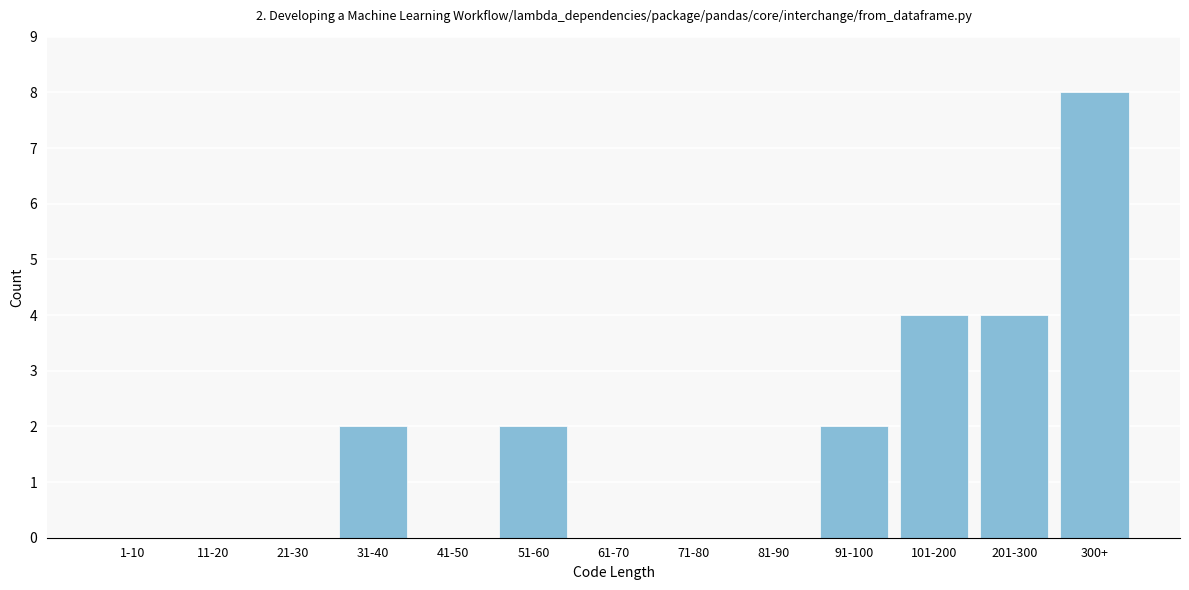

Reading left to right, list all the values displayed in this chart.

1-10=0	11-20=0	21-30=0	31-40=2	41-50=0	51-60=2	61-70=0	71-80=0	81-90=0	91-100=2	101-200=4	201-300=4	300+=8